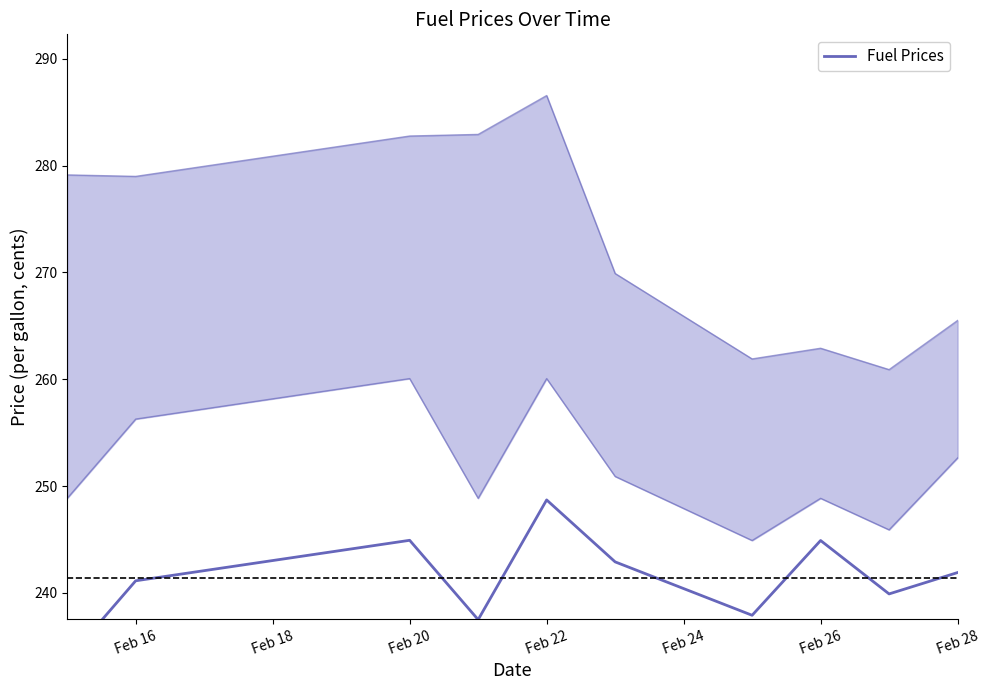

How many interior local valleys (lower than both neighbors) does the data have?

3